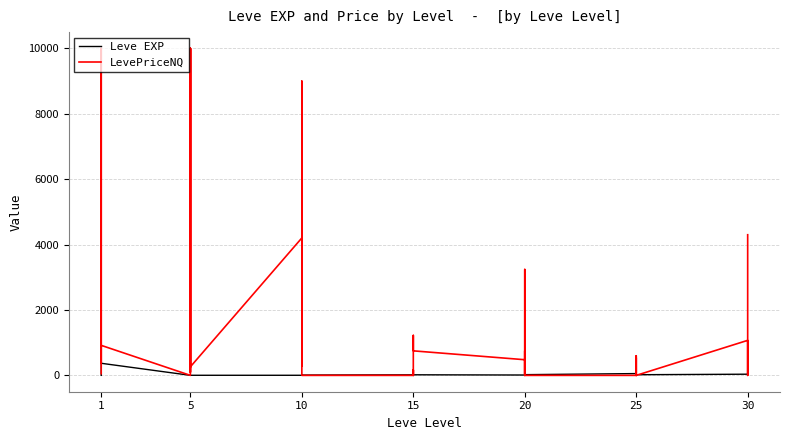

How many distinct data groups are displayed?

2